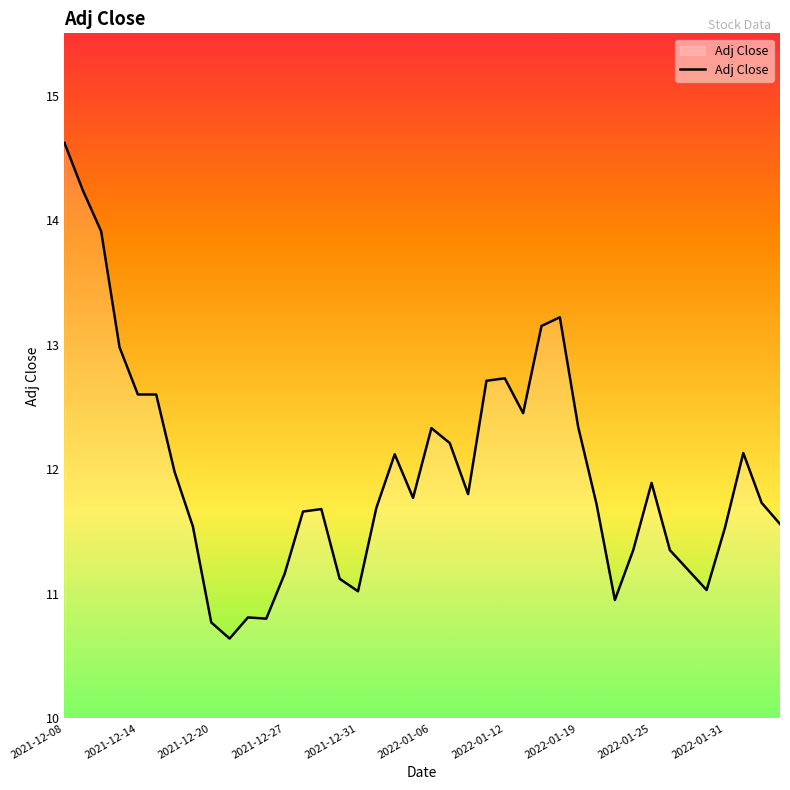

Does the chart display data point markers on the line(s)?

No